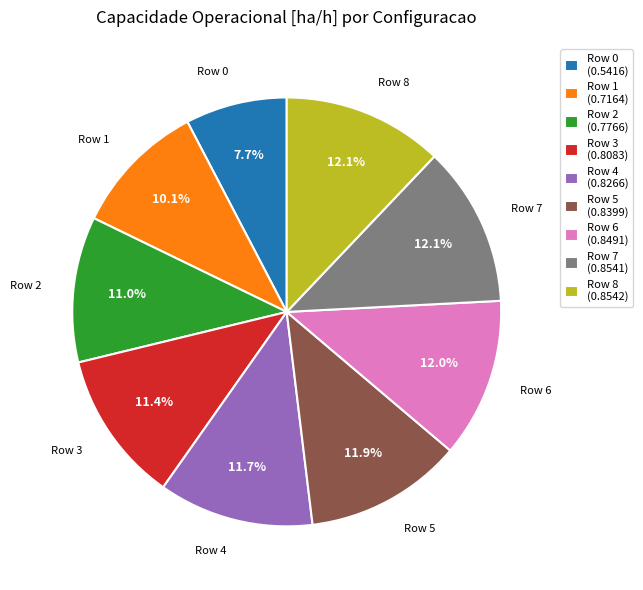

To the nearest percent, what portion does Row 1 represent?

10%